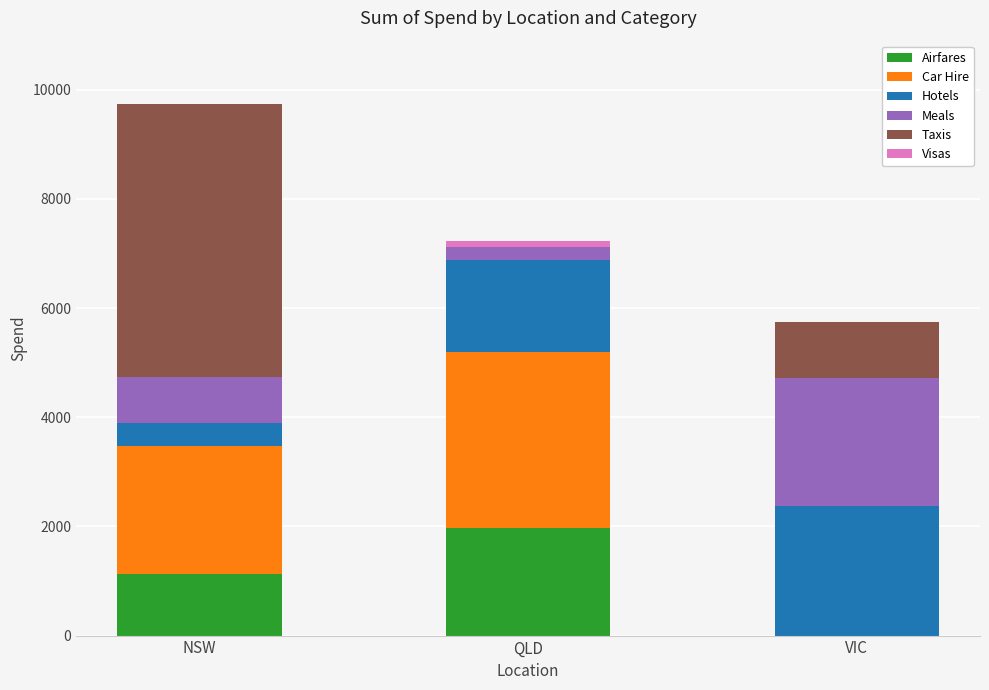

The value of Airfares at VIC is 0. True or false?

True